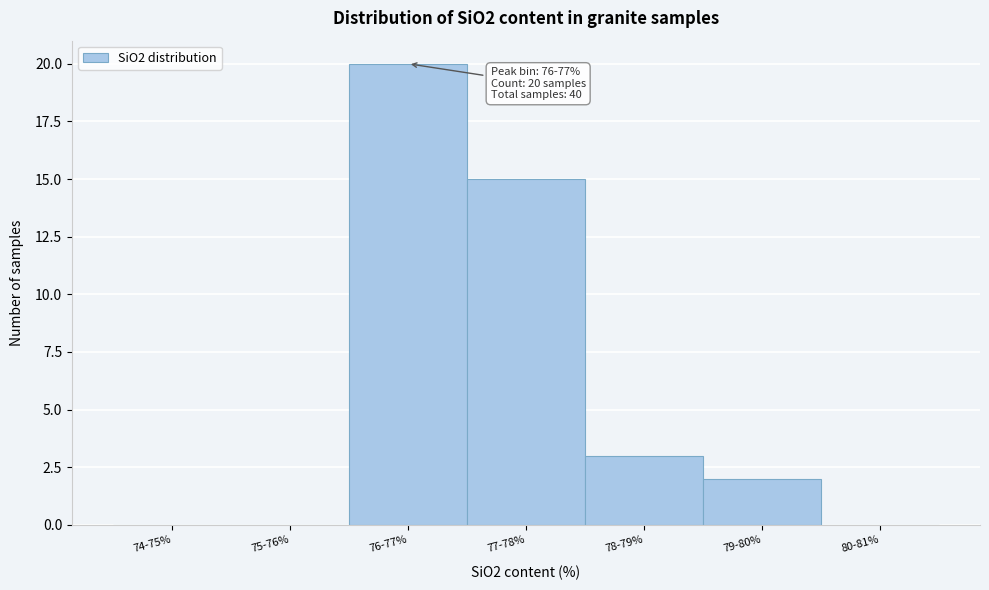

Reading right to left, extract all data points from this chart.

80-81%=0	79-80%=2	78-79%=3	77-78%=15	76-77%=20	75-76%=0	74-75%=0